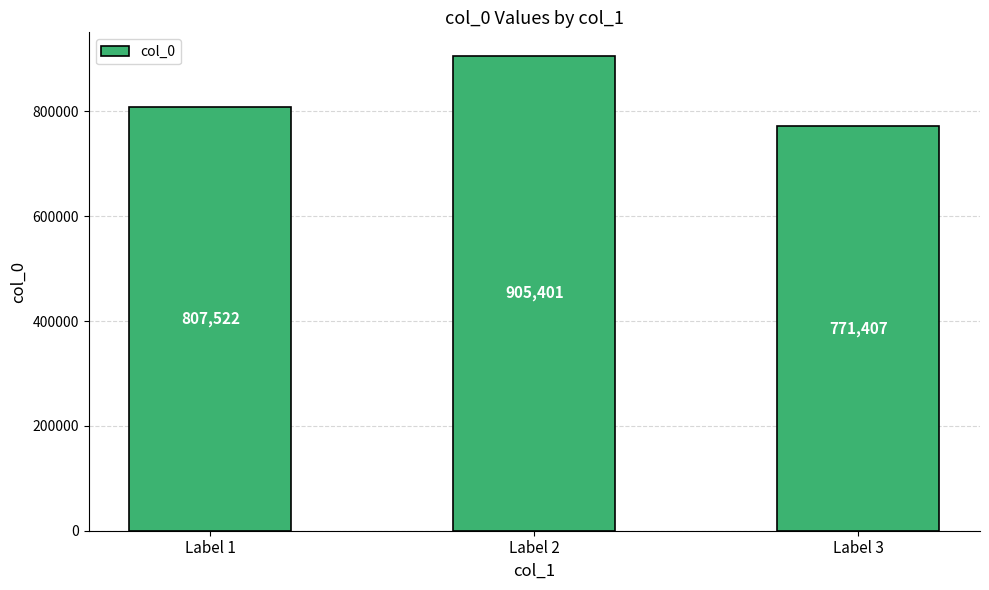

True or false: the data shows 771407 at Label 3.

True